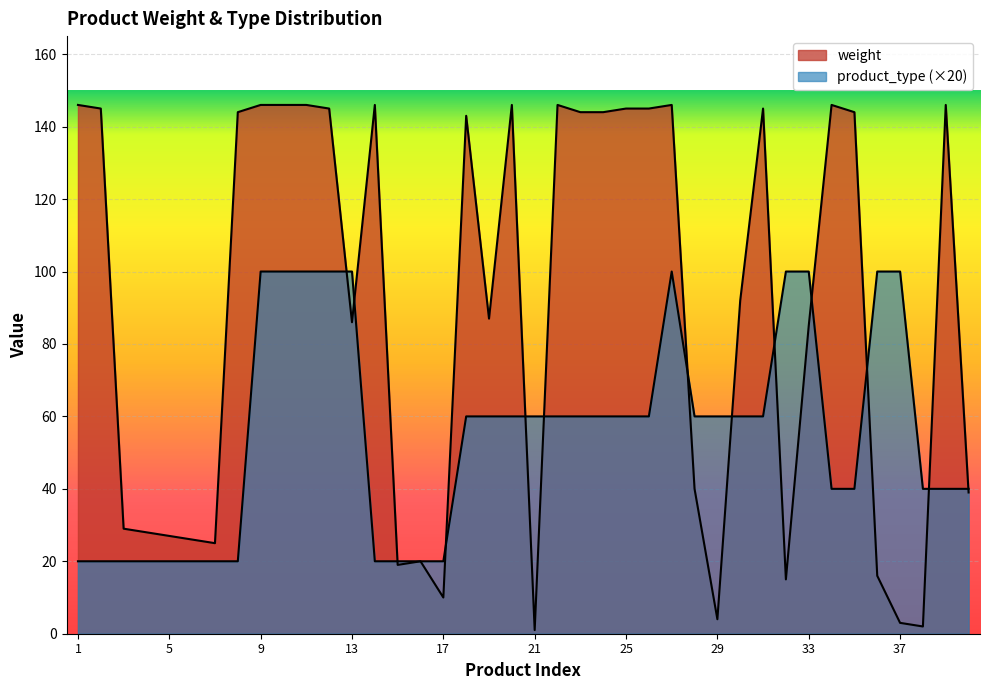

Where is the first local maximum for weight?

14